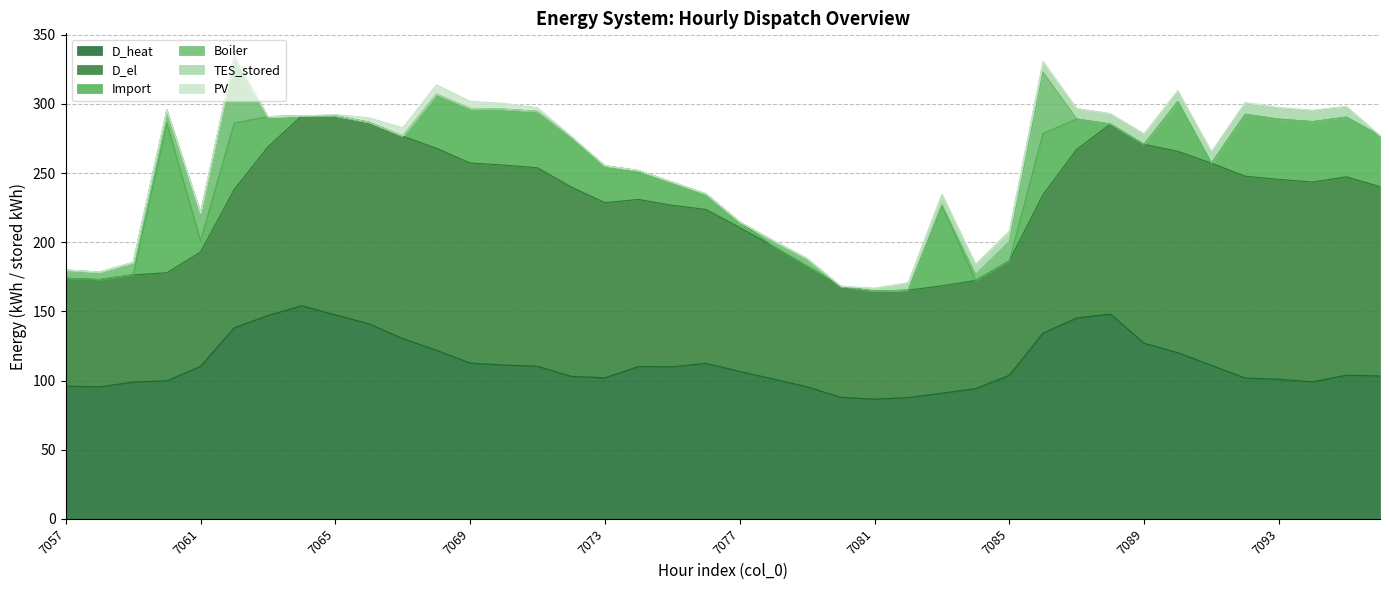

At which category is the sum across all series the highest?

7062